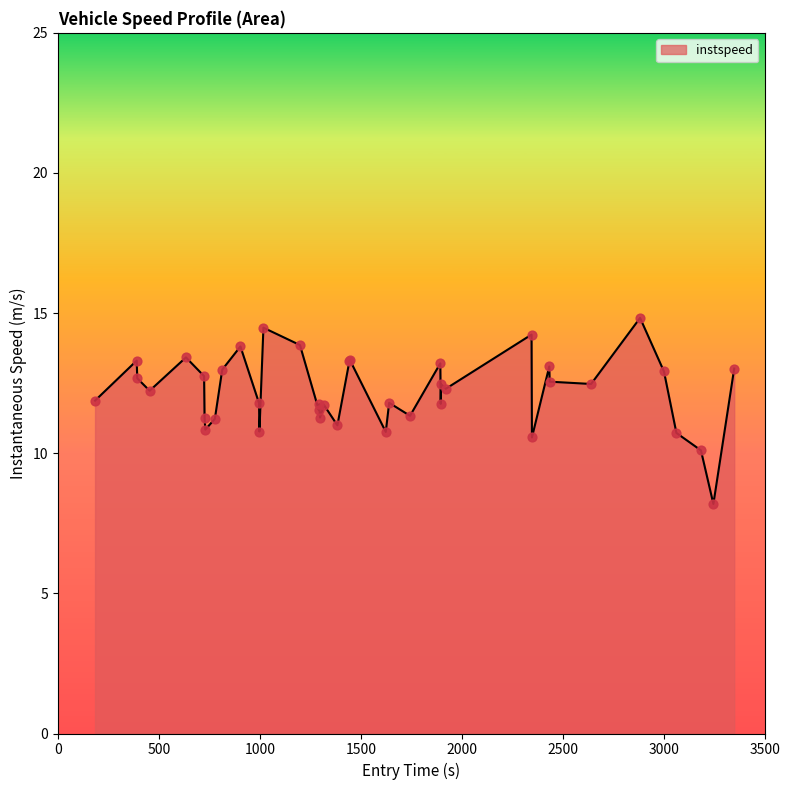

What is the greatest value displayed?

14.8